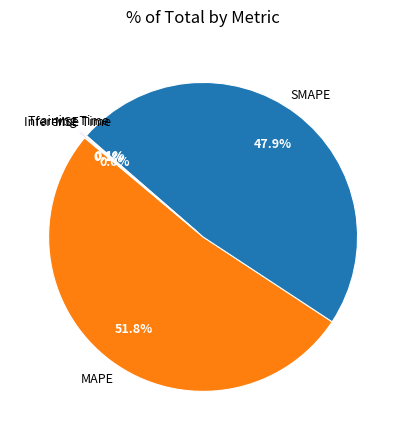

Is there a majority slice in this chart?

Yes